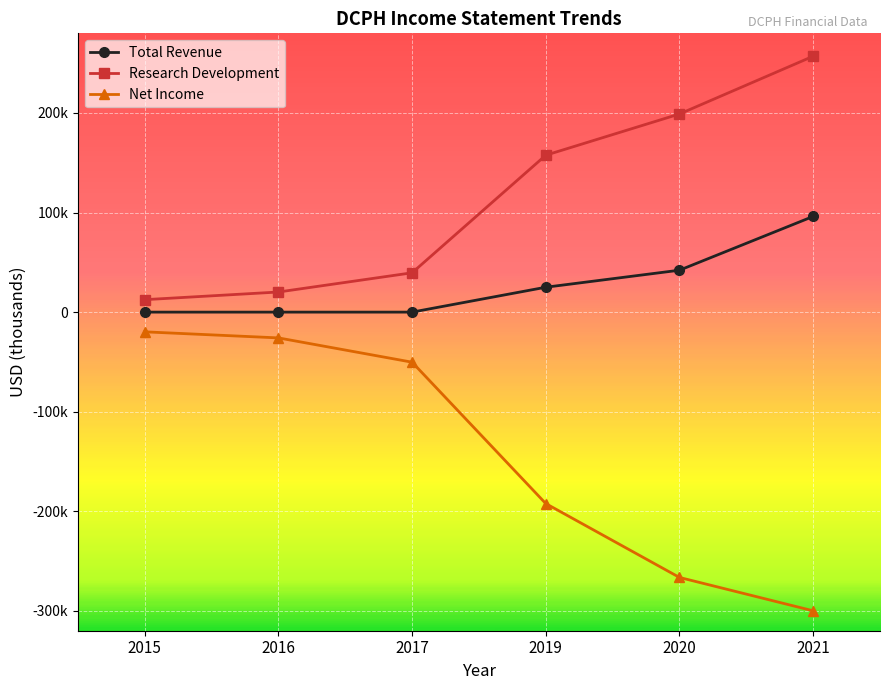

What is the difference between the highest and lowest values at 2021?

557000